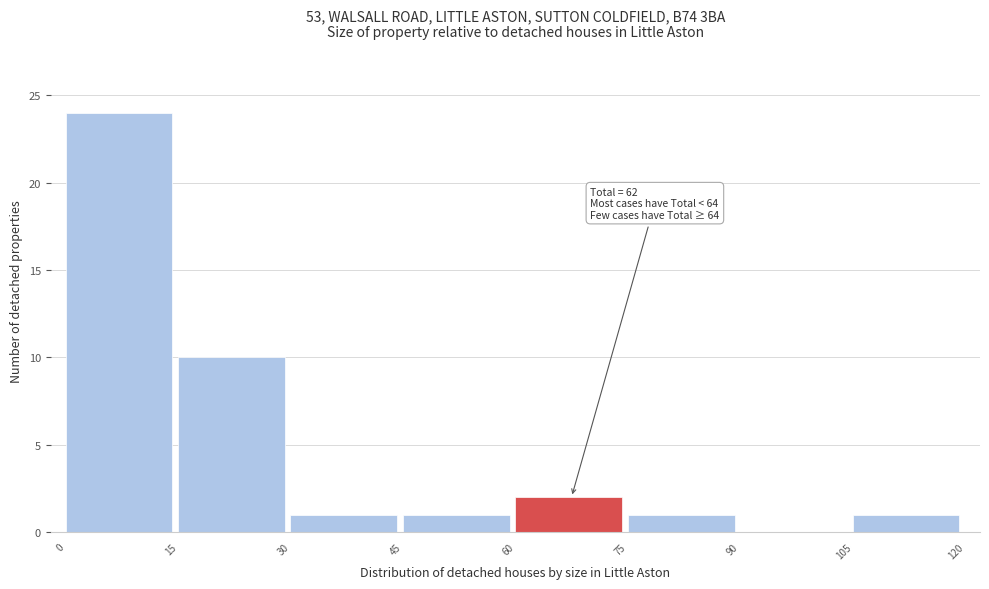

Over which range of the x-axis is the bar tallest?

0 to 15